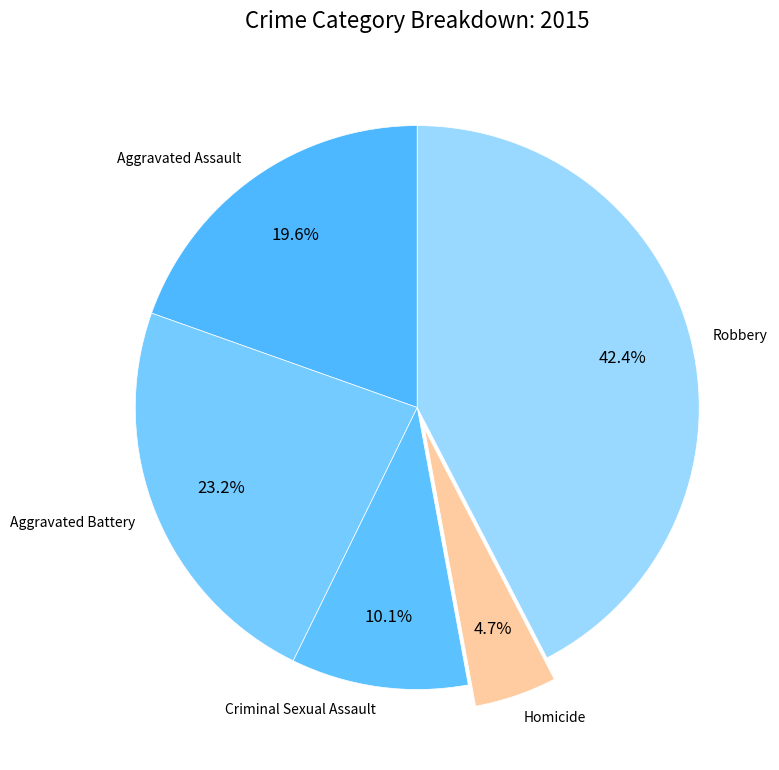

How many slices are in this pie chart?

5